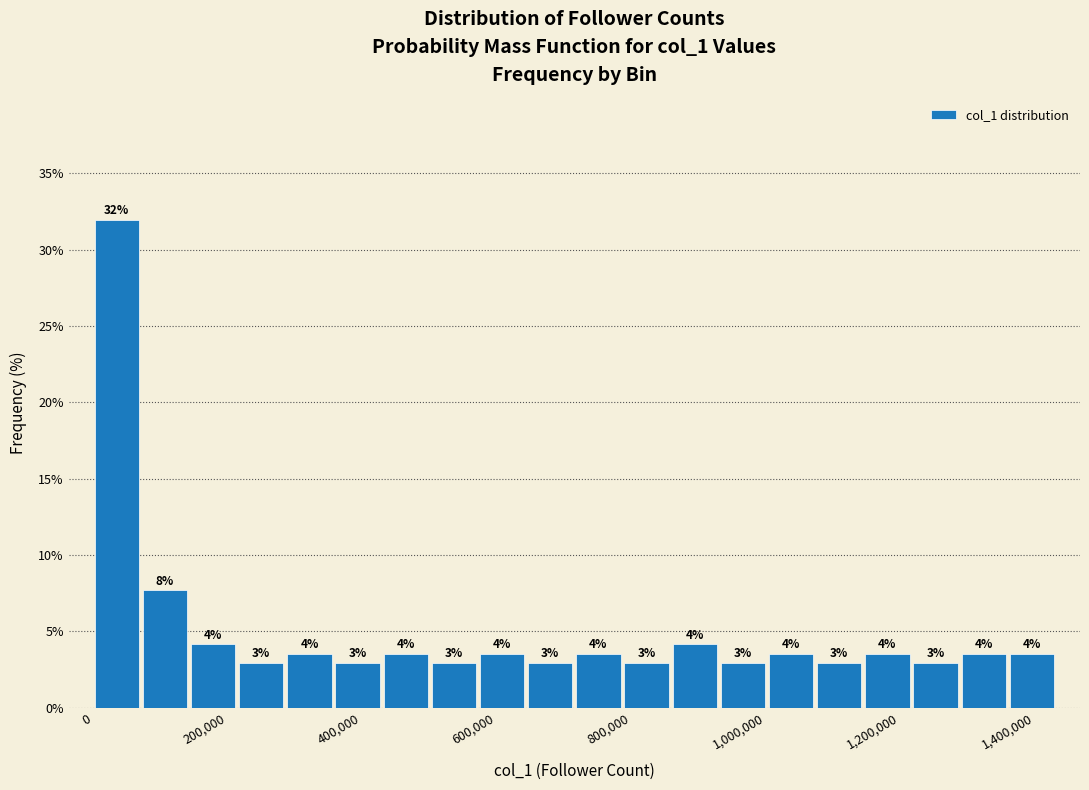

Around what value on the x-axis is the tallest bar? Give the approximate position of its centre, as read against the axis.

40000